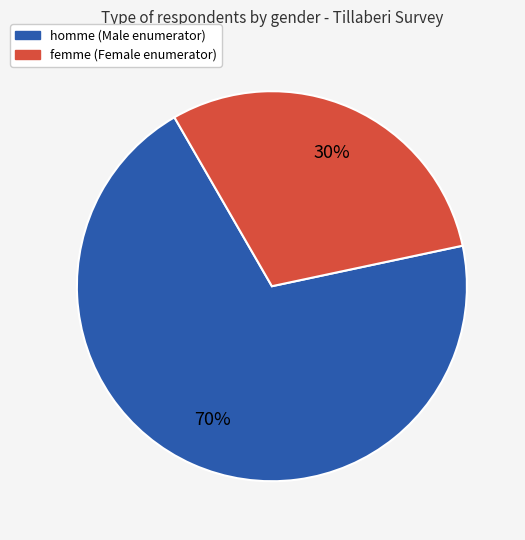

Which slice is the largest?

homme